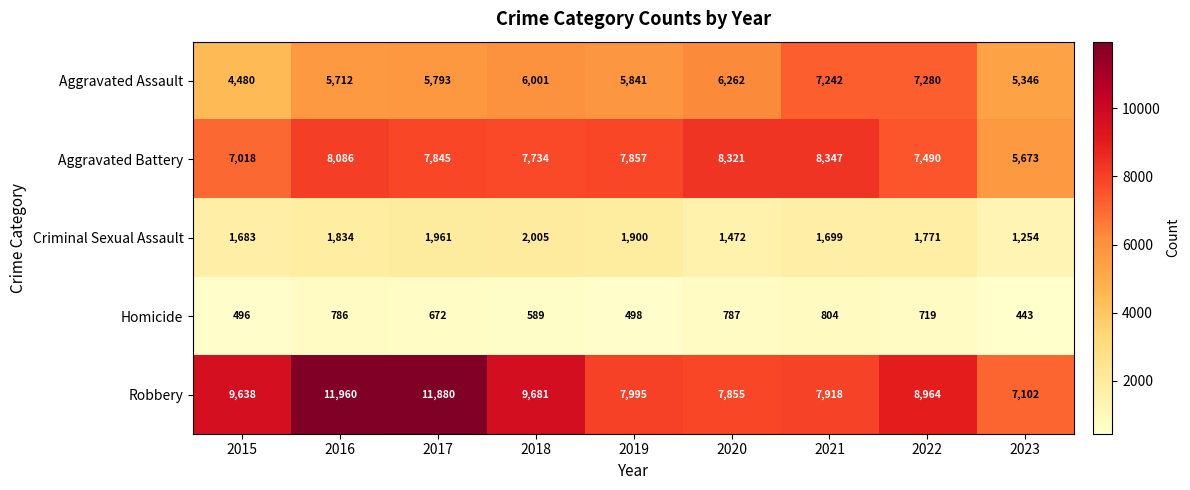

At how many categories does at least one series exceed 1337?

9